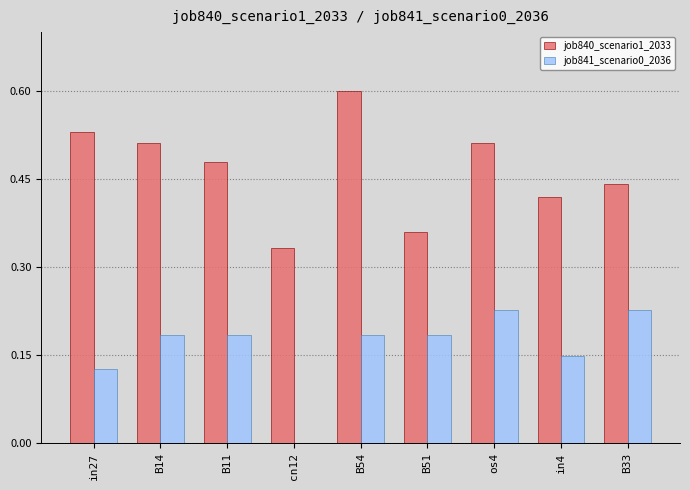

Are the bars horizontal?

No